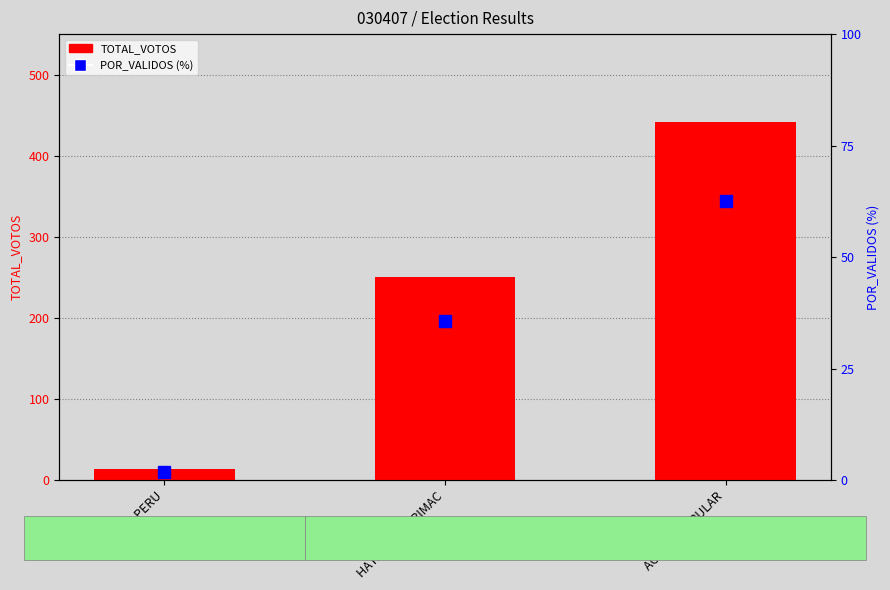

List the labels in order of POR_VALIDOS value, largest first.

ACCION POPULAR, HATARIY APURIMAC, SOMOS PERU